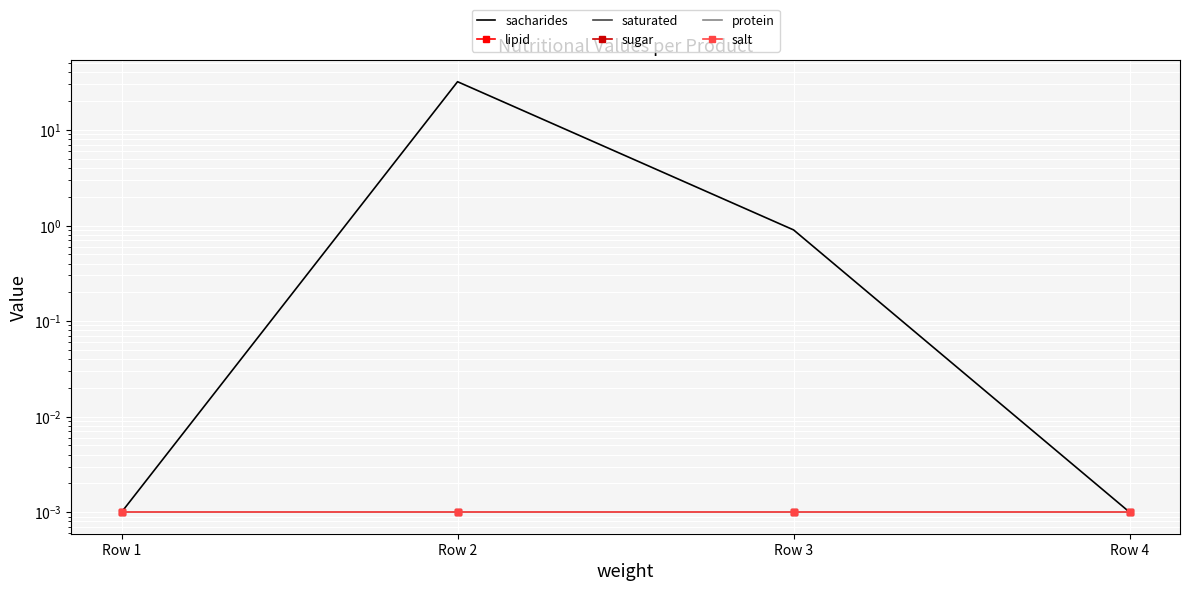

The value of sacharides at Row 1 is 0.0. True or false?

False